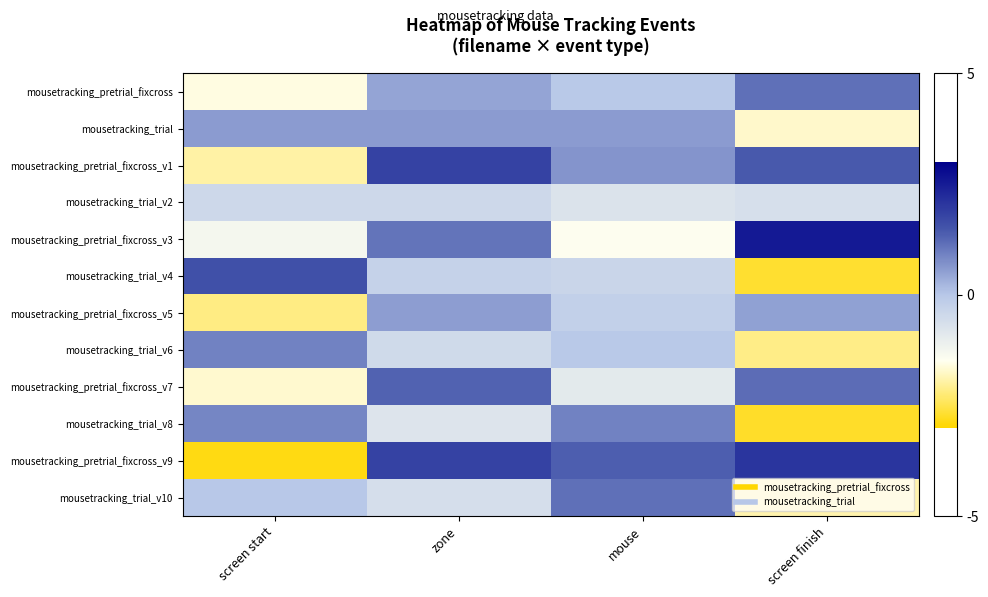

Reading left to right, extract all data points from this chart.

mousetracking_pretrial_fixcross: screen start=-1.6	zone=0.5	mouse=-0.0	screen finish=1.1
mousetracking_trial: screen start=0.6	zone=0.6	mouse=0.6	screen finish=-1.7
mousetracking_pretrial_fixcross_v1: screen start=-2.0	zone=1.8	mouse=0.7	screen finish=1.4
mousetracking_trial_v2: screen start=-0.5	zone=-0.5	mouse=-0.7	screen finish=-0.6
mousetracking_pretrial_fixcross_v3: screen start=-1.3	zone=1.1	mouse=-1.5	screen finish=2.5
mousetracking_trial_v4: screen start=1.6	zone=-0.3	mouse=-0.4	screen finish=-2.7
mousetracking_pretrial_fixcross_v5: screen start=-2.2	zone=0.5	mouse=-0.2	screen finish=0.5
mousetracking_trial_v6: screen start=0.9	zone=-0.5	mouse=-0.0	screen finish=-2.1
mousetracking_pretrial_fixcross_v7: screen start=-1.7	zone=1.3	mouse=-0.9	screen finish=1.2
mousetracking_trial_v8: screen start=0.9	zone=-0.8	mouse=0.9	screen finish=-2.7
mousetracking_pretrial_fixcross_v9: screen start=-2.9	zone=1.8	mouse=1.4	screen finish=2.1
mousetracking_trial_v10: screen start=-0.0	zone=-0.6	mouse=1.1	screen finish=-1.9